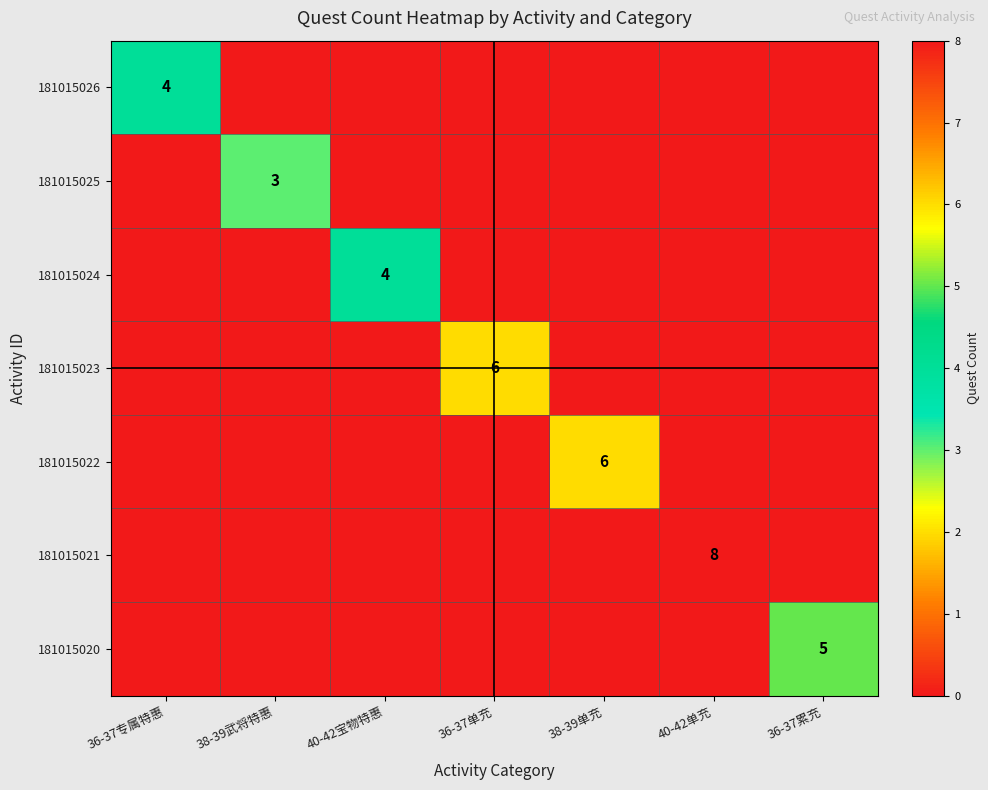

Count the number of data series in this chart.

7